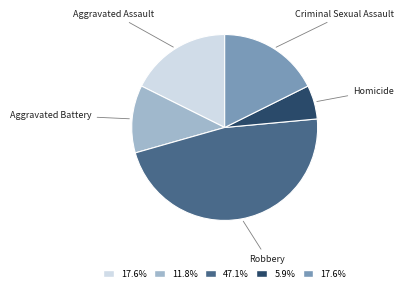

The Criminal Sexual Assault slice represents 18% of the pie. True or false?

True